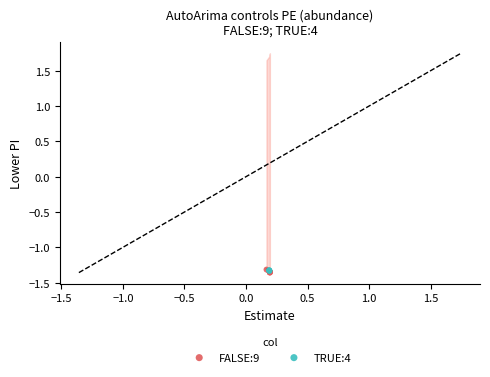

Which series has the widest spread of Y values?

FALSE:9